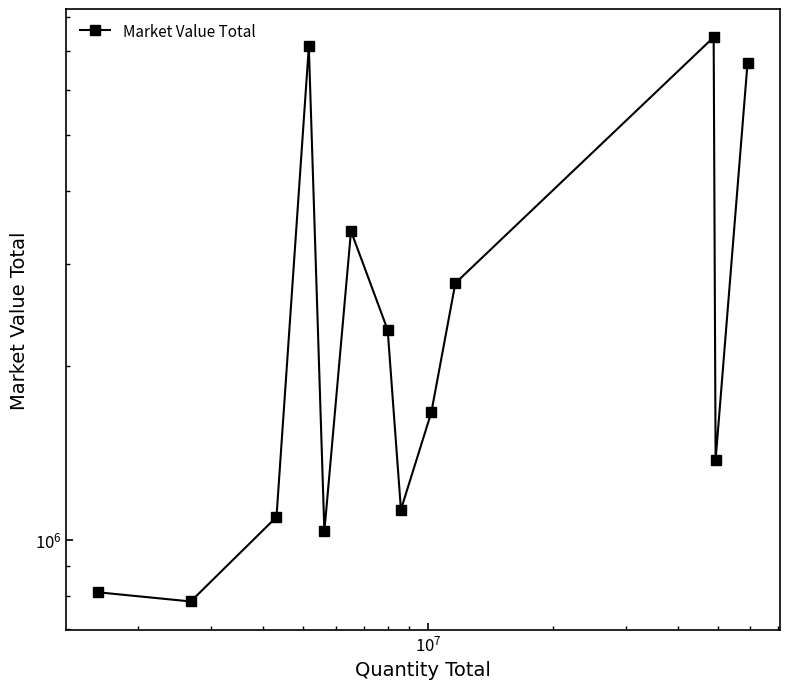

What is the sum of all values?

37569496.2